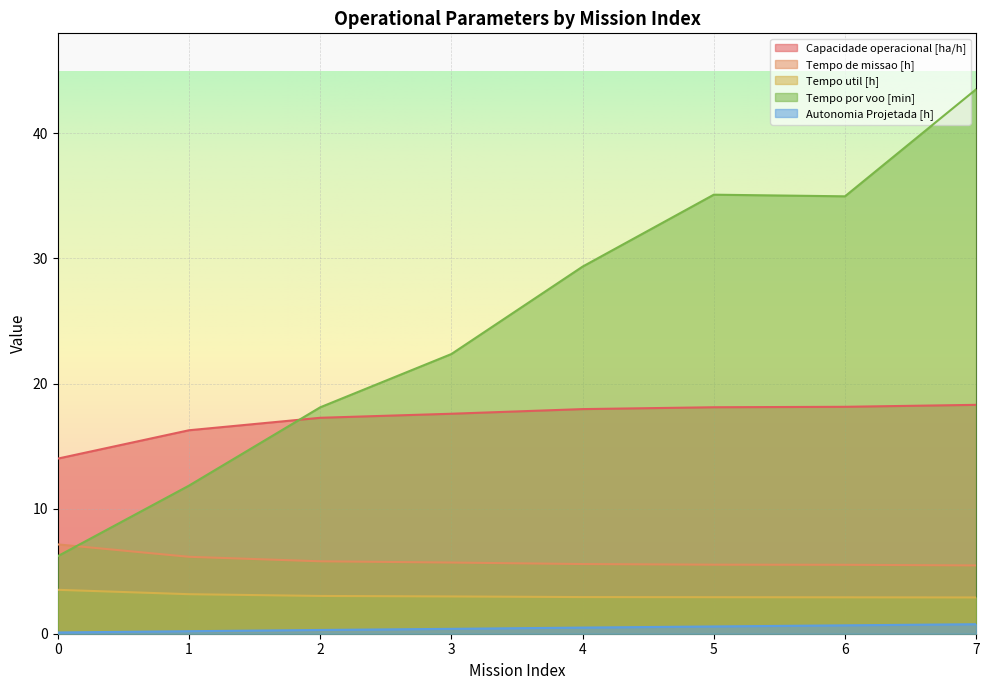

What is the value of the Capacidade operacional [ha/h] point at the 8th from the left?

18.3